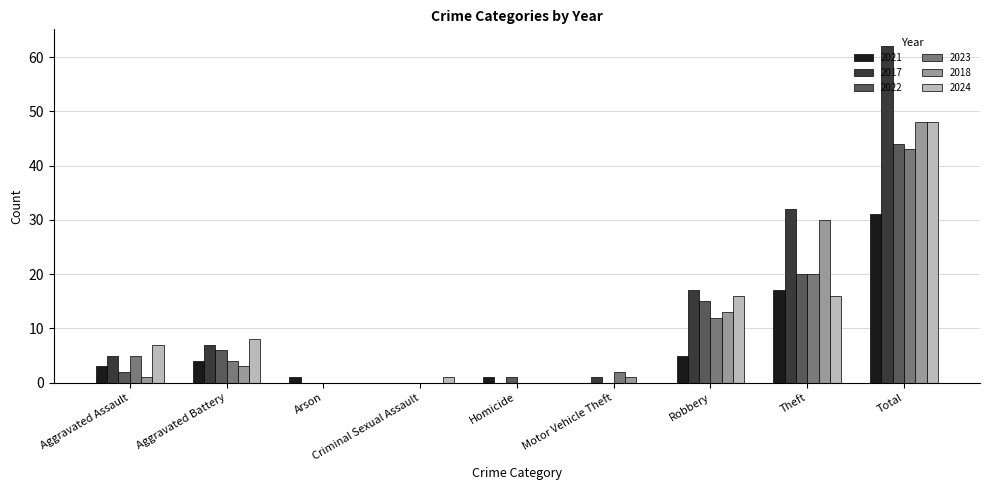

The 2024 series shows 8 at Aggravated Battery. True or false?

True